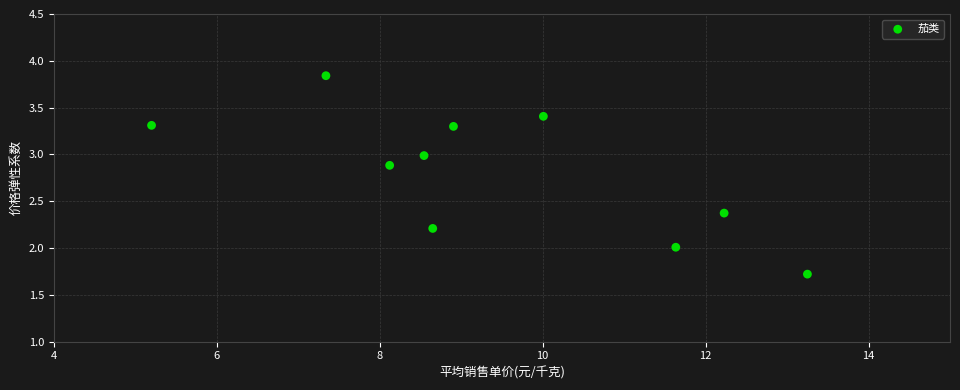

What is the range of Y values (max minus min)?

2.1